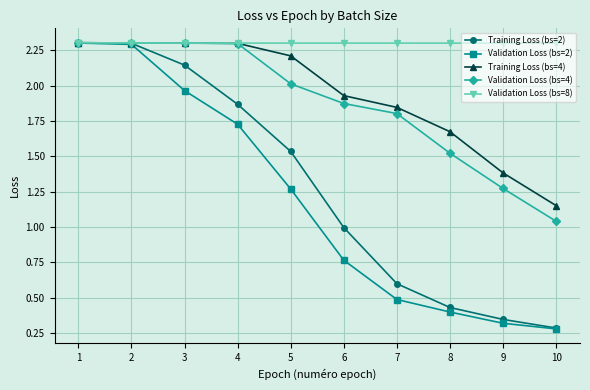

At how many categories does at least one series exceed 1?

10